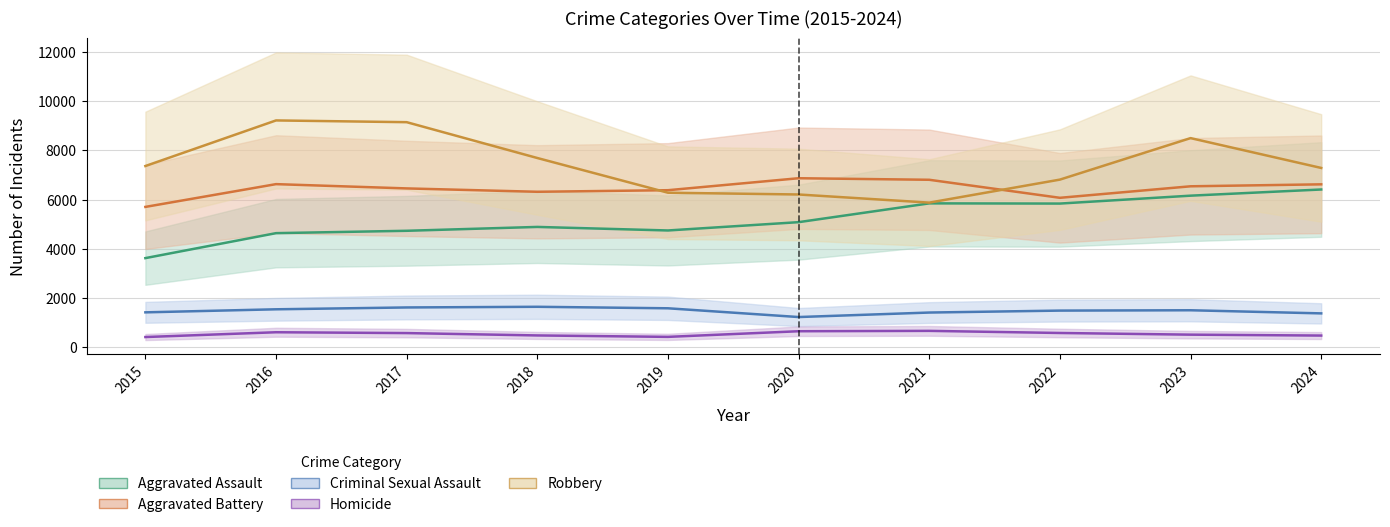

Count the number of categories in the chart.

10